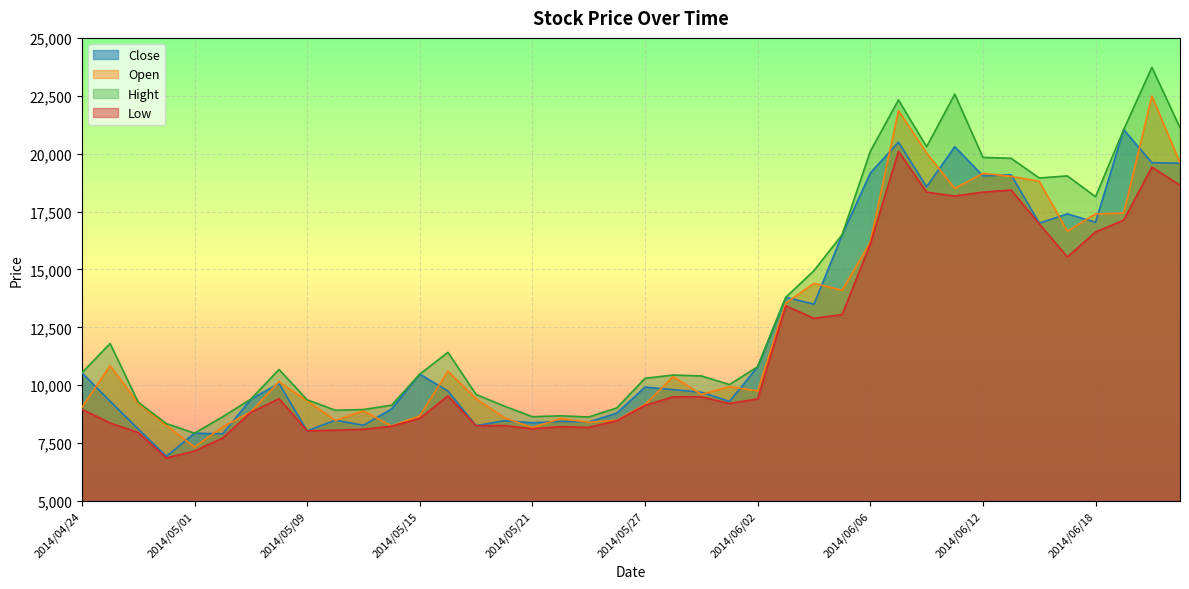

What is the minimum value for Close?

6930